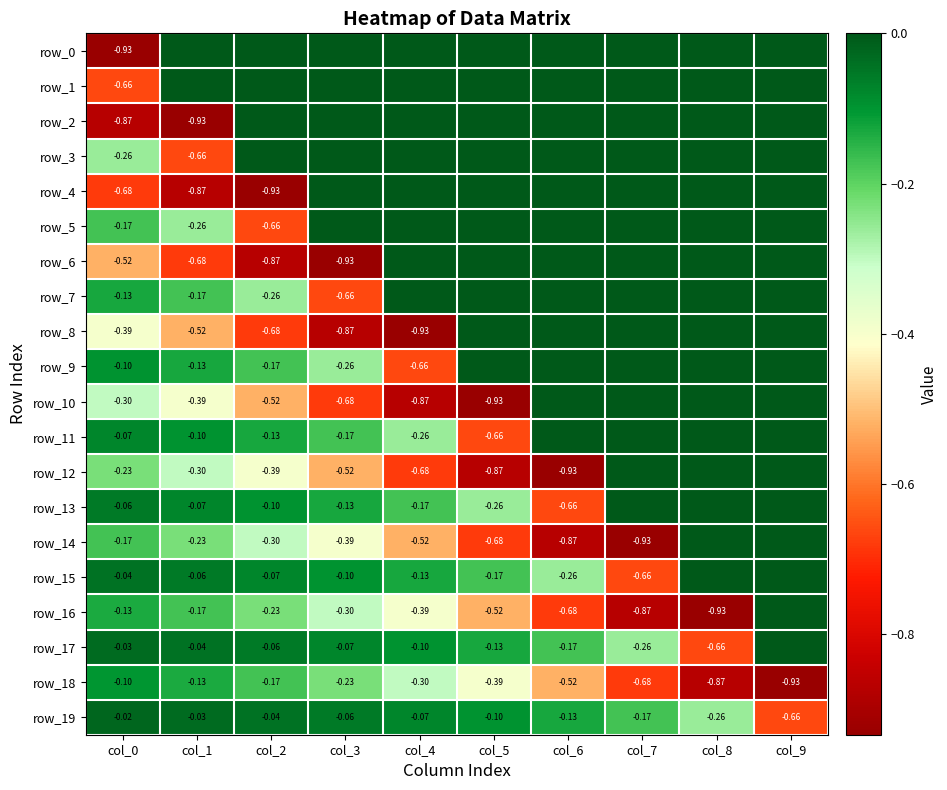

How many values in row_11 are below zero?

6